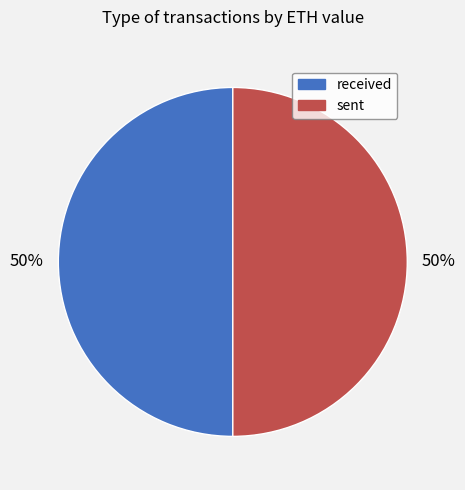

What is the ratio of the value at received to the value at sent?

1.0